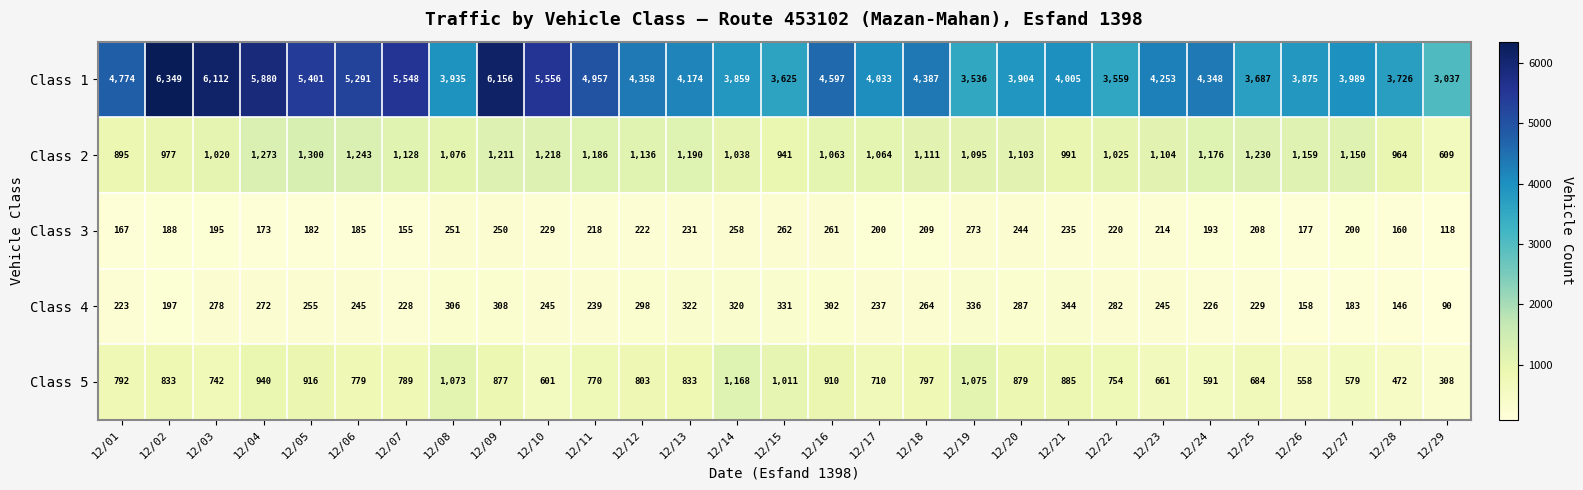

Which category has the lowest value in the Class 5 series?

12/29